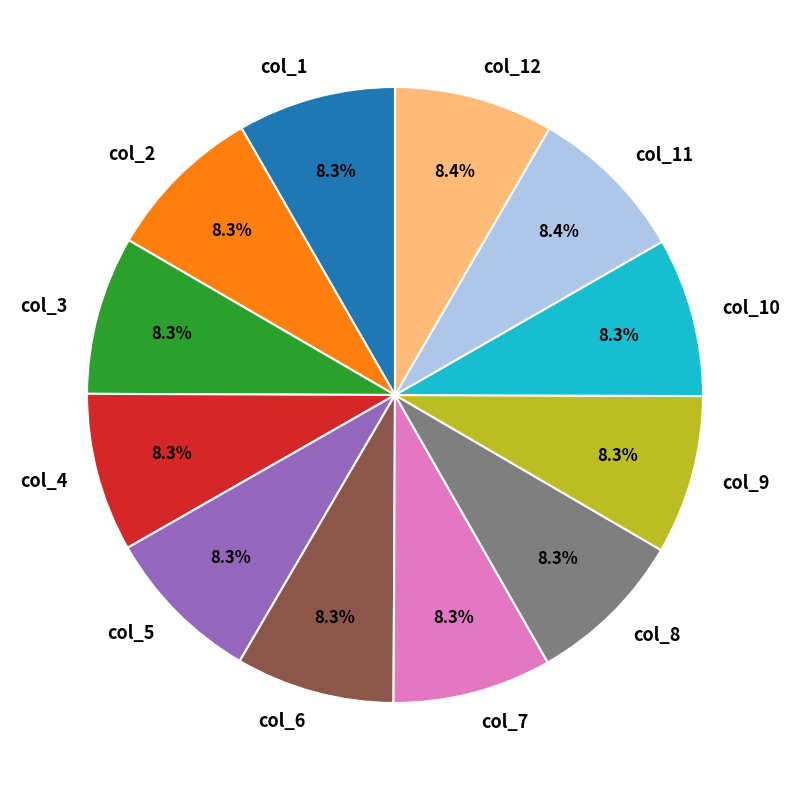

Does col_10 account for over 50% of the chart?

No